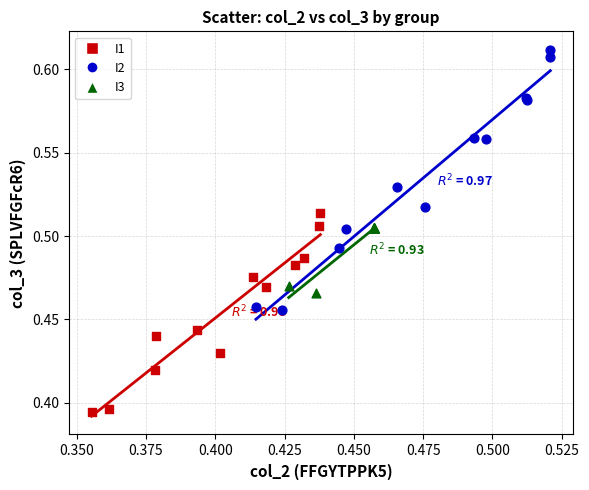

What are all the series names shown in the legend?

I1, I2, I3